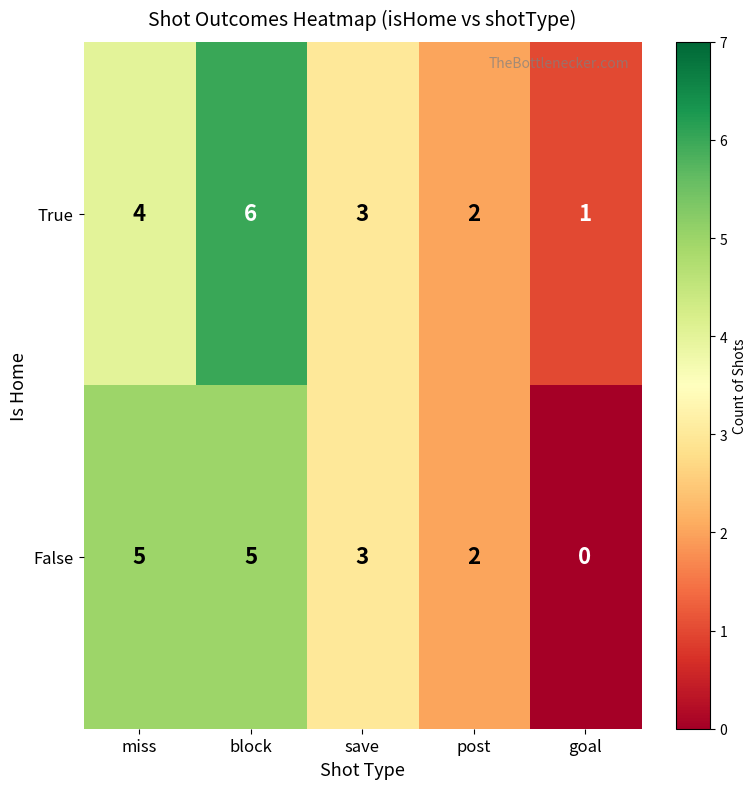

What is the sum of the False values at block and save?

8